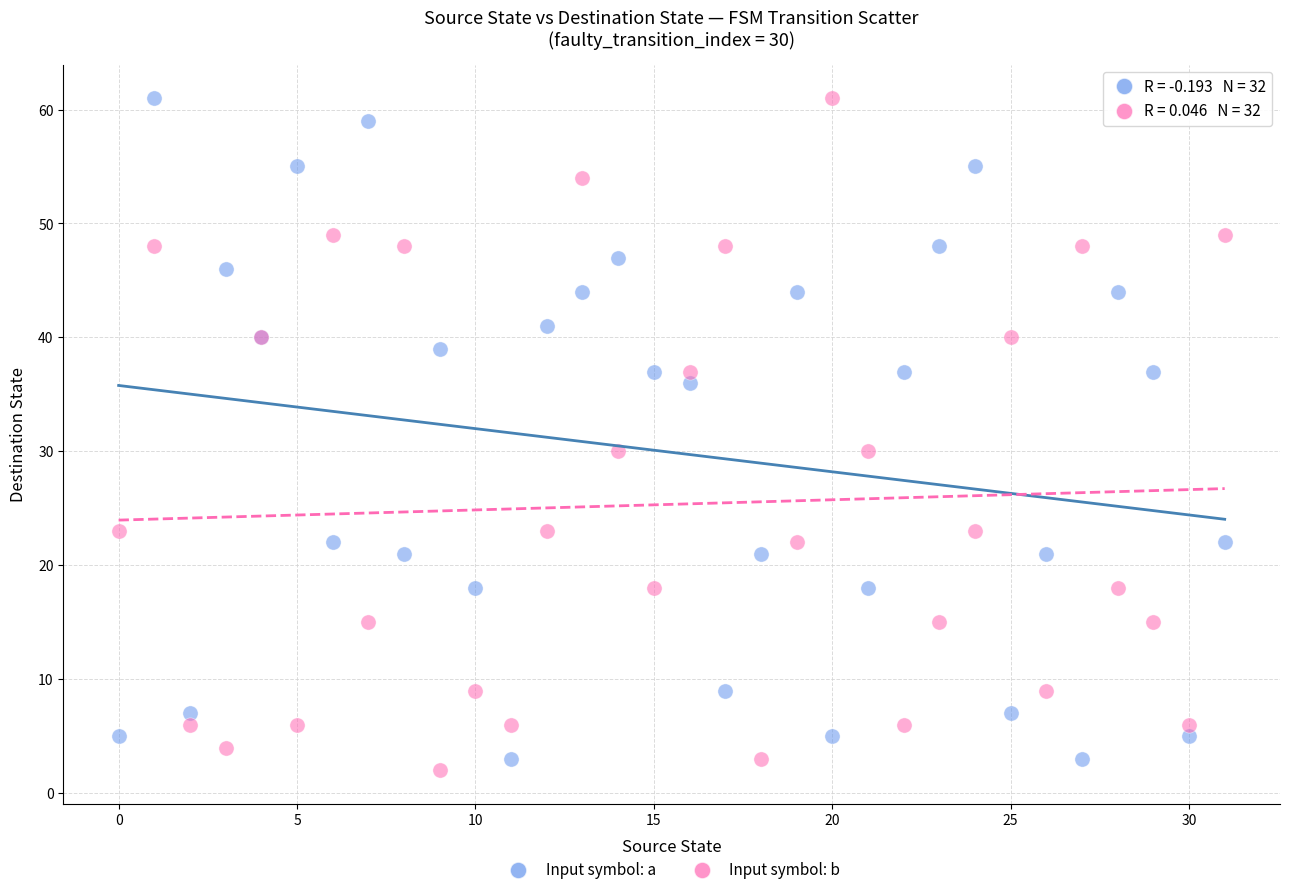

Which series contains the lowest Y value?

Input symbol: b